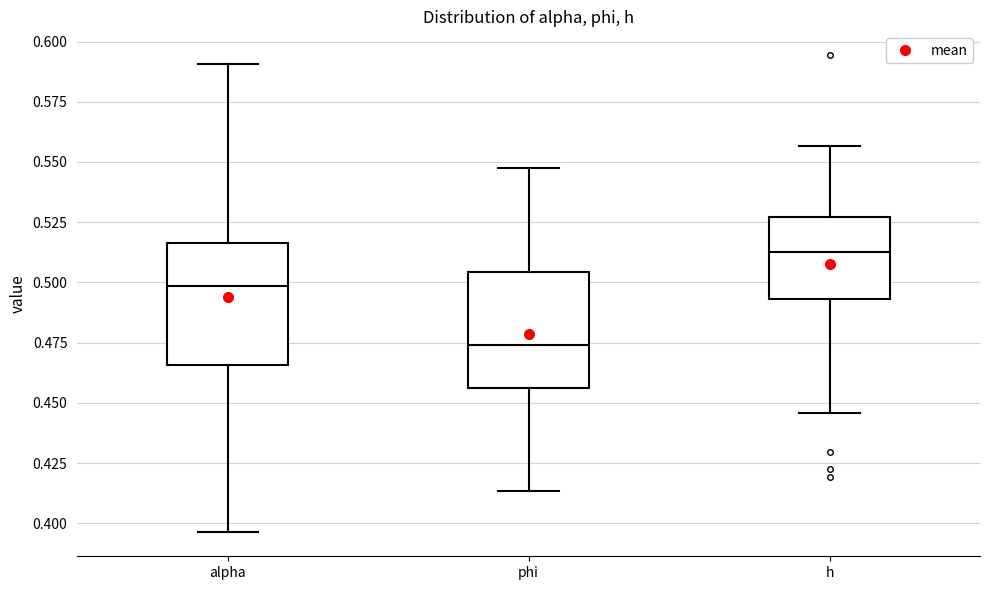

Reading left to right, read every box against the y-axis: the position of its median line, the range the box covers, and the ends of its whiskers. The values are not printed on the chart, so give them approximately, as read against the axis.

alpha: median 0.500, box 0.465 to 0.515, whiskers 0.395 to 0.590
phi: median 0.475, box 0.455 to 0.505, whiskers 0.415 to 0.545
h: median 0.515, box 0.495 to 0.525, whiskers 0.445 to 0.555